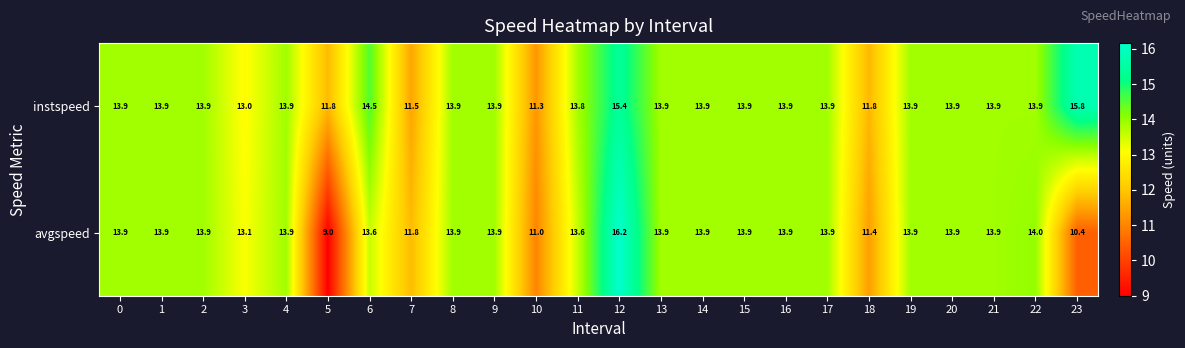

At which label is instspeed closest to 13?

3